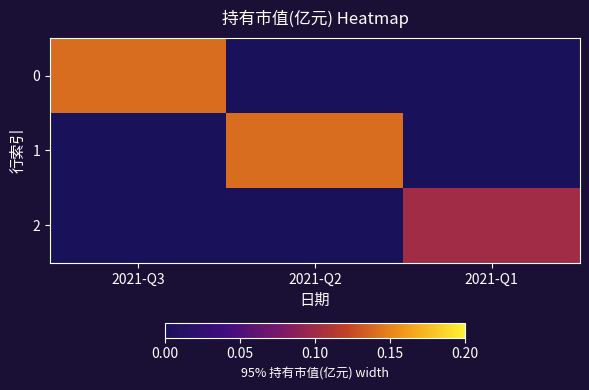

At which category is the sum across all series the highest?

2021-Q3